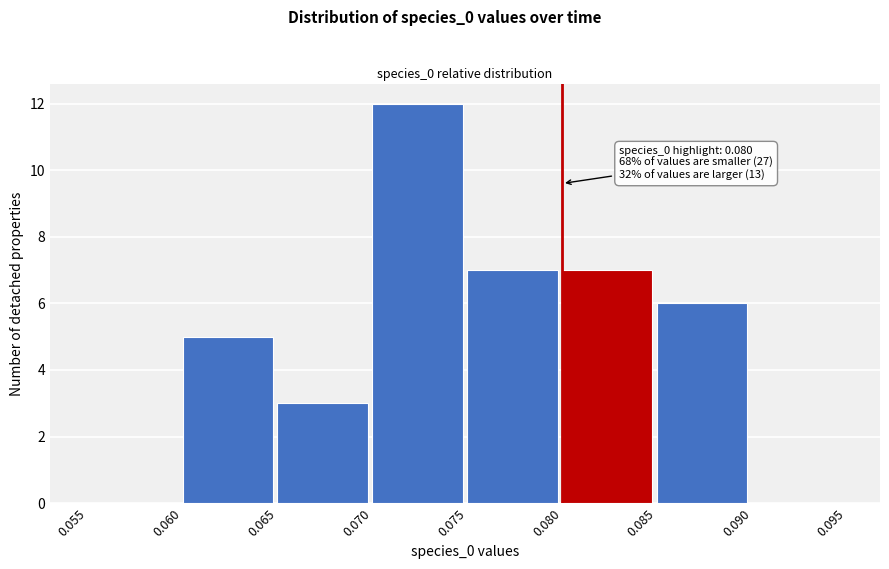

Which range on the x-axis has the tallest bar?

0.070 to 0.075